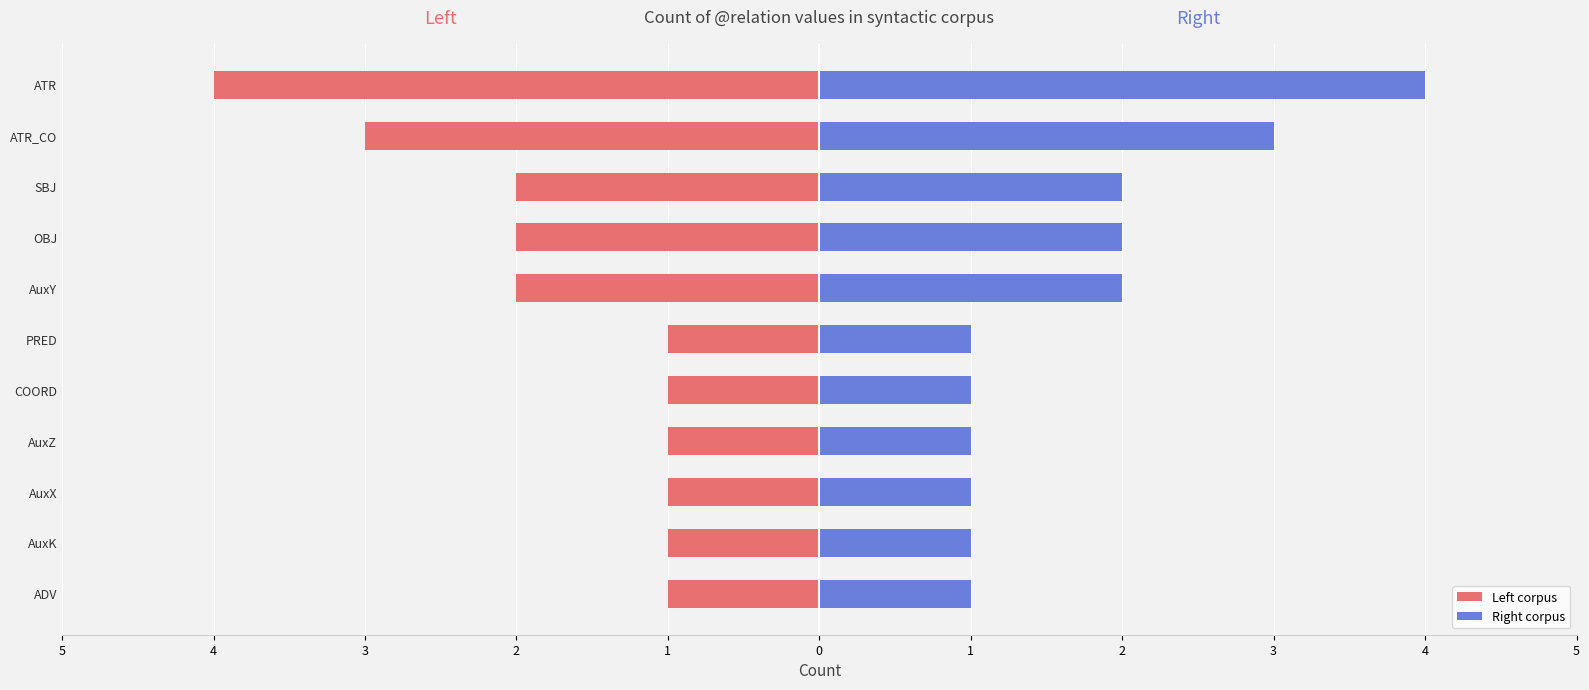

What are all the series names shown in the legend?

Left corpus, Right corpus